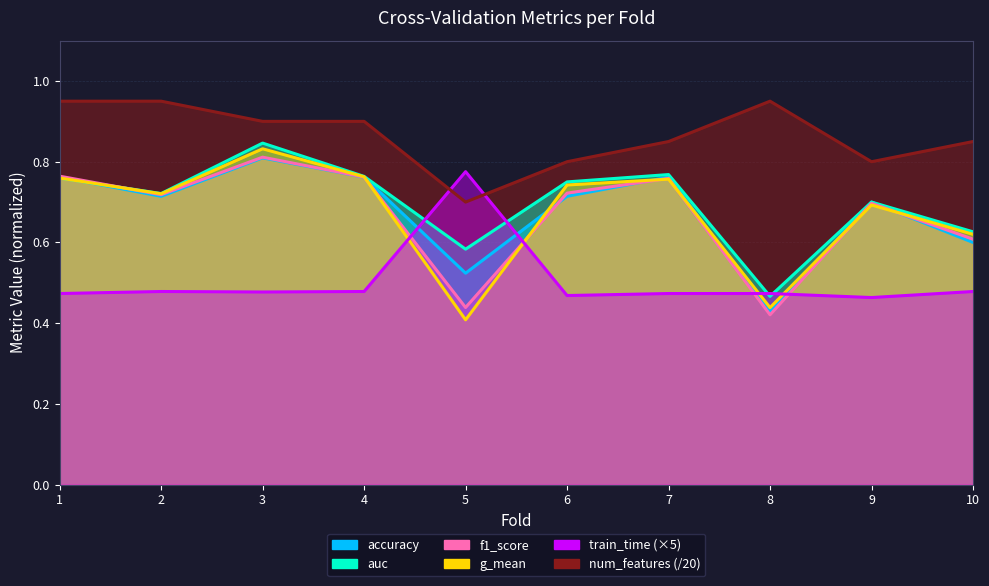

What is the value of the f1_score point at the 8th from the left?

0.4